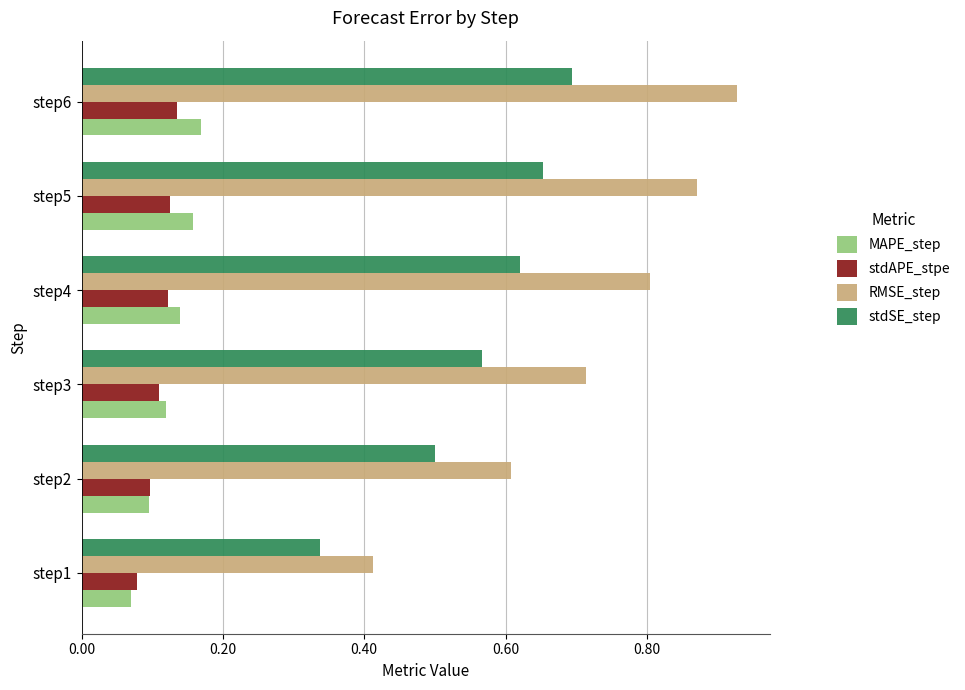

Which series has the largest range (max minus min)?

RMSE_step